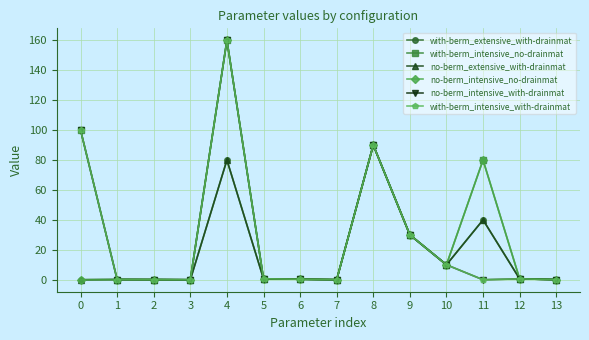

True or false: no-berm_intensive_no-drainmat has more than 1 points higher than both neighbors.

True